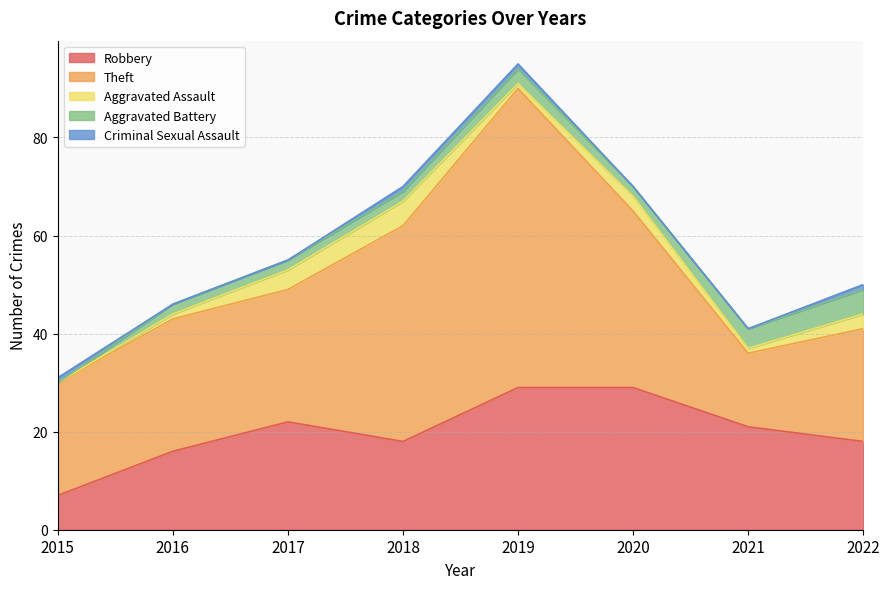

What is the value of the Theft point at the 5th from the left?

61